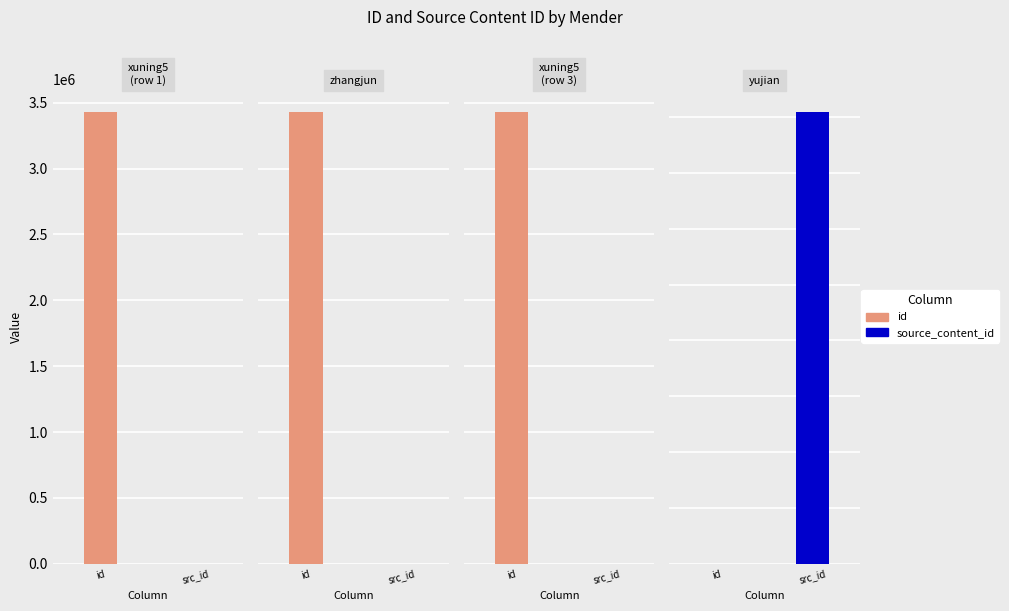

True or false: source_content_id has a value of 0 at xuning5@staff.sina.com.

True